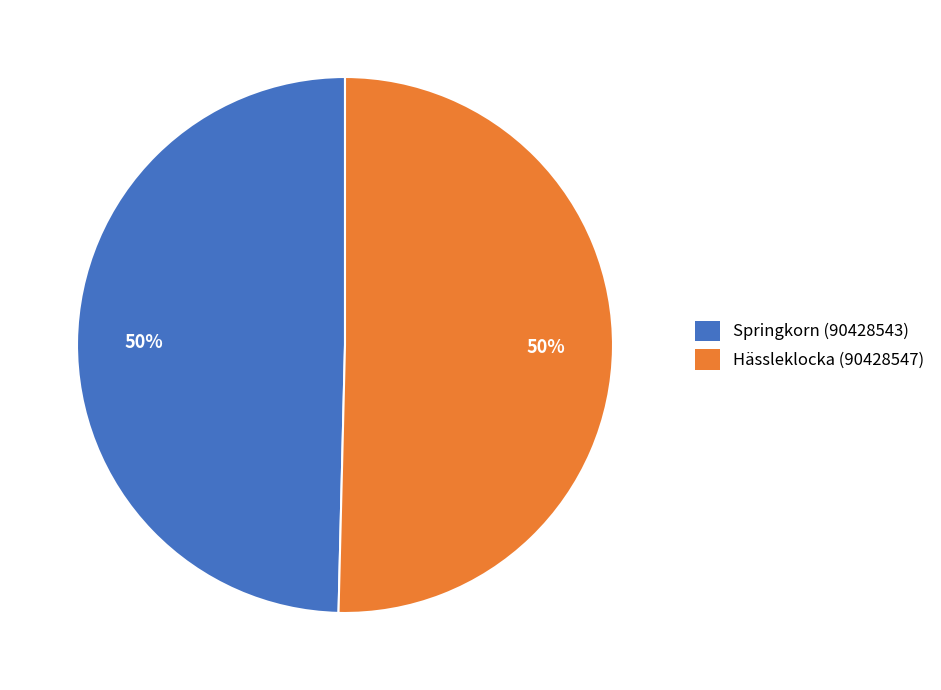

Do Hässleklocka (90428547) and Springkorn (90428543) together represent more than half of the pie?

Yes